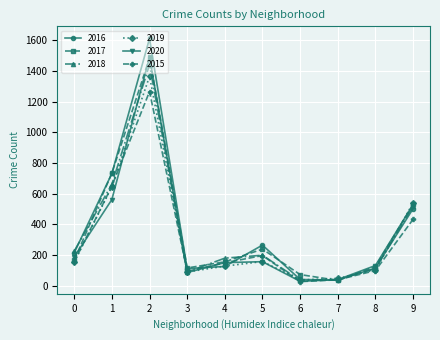

The value of 2016 at 8 is 193. True or false?

False